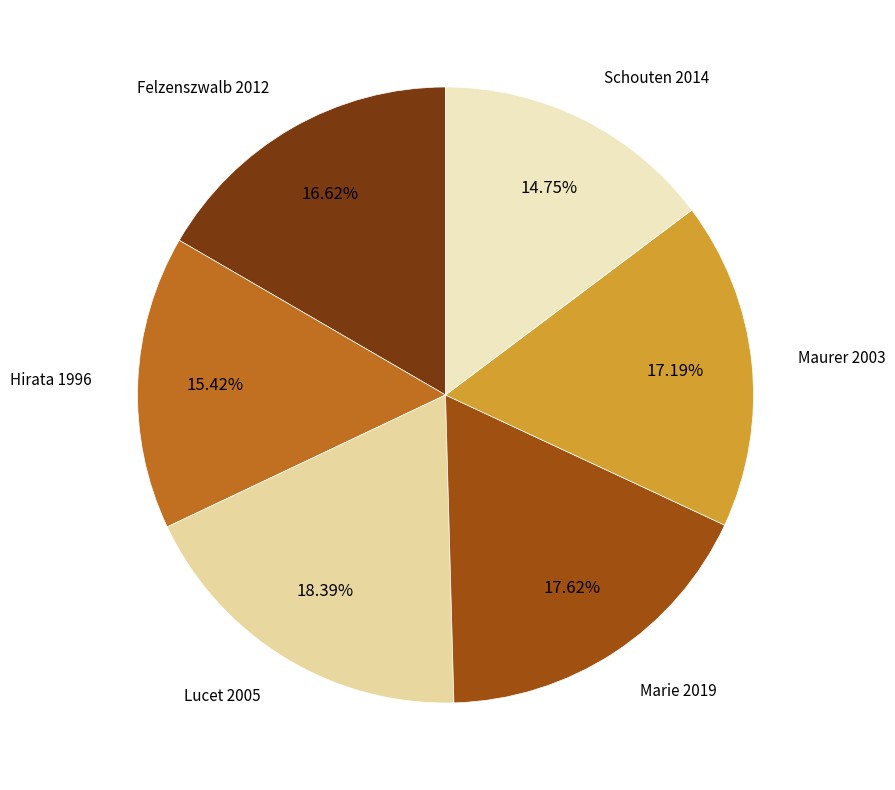

Count the number of slices in the pie.

6